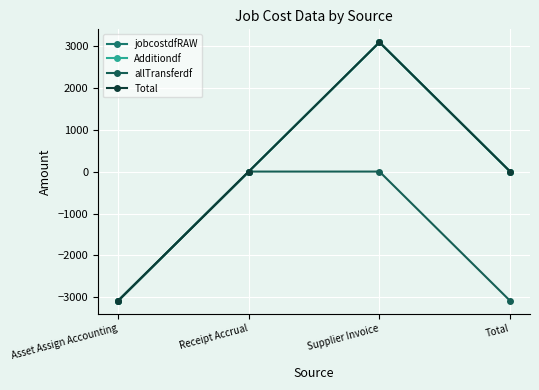

Which series has the widest spread of values?

jobcostdfRAW